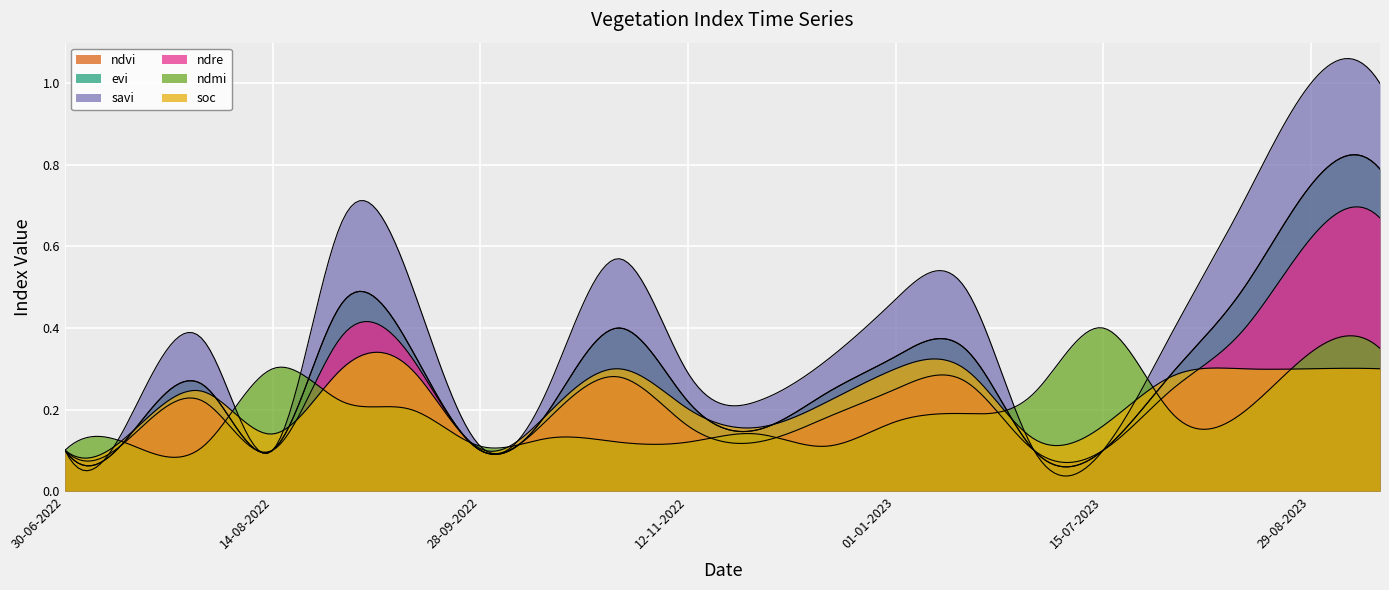

Count the savi values in the range 0 to 1.

20